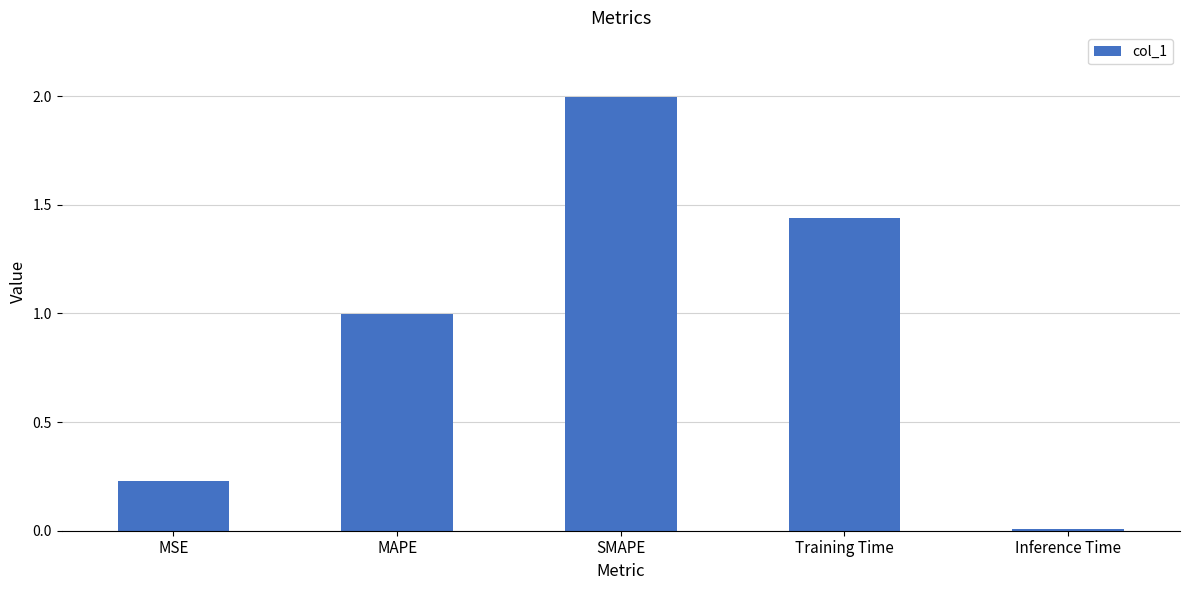

What is the sum of the values at SMAPE and Inference Time?

2.0